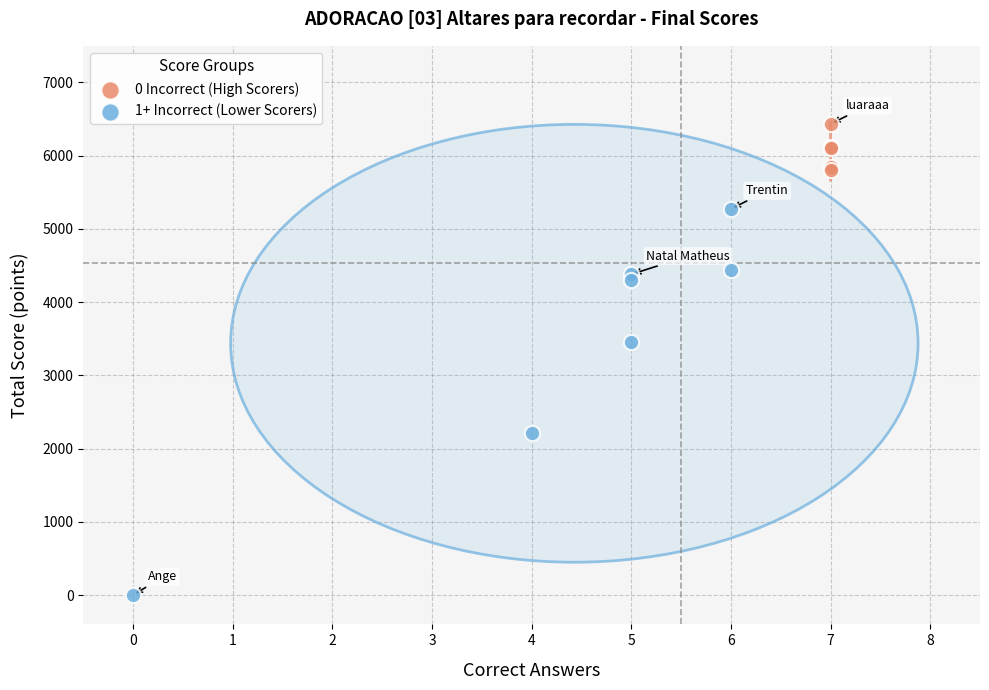

Which series contains the lowest Y value?

1+ Incorrect (Lower Scorers)